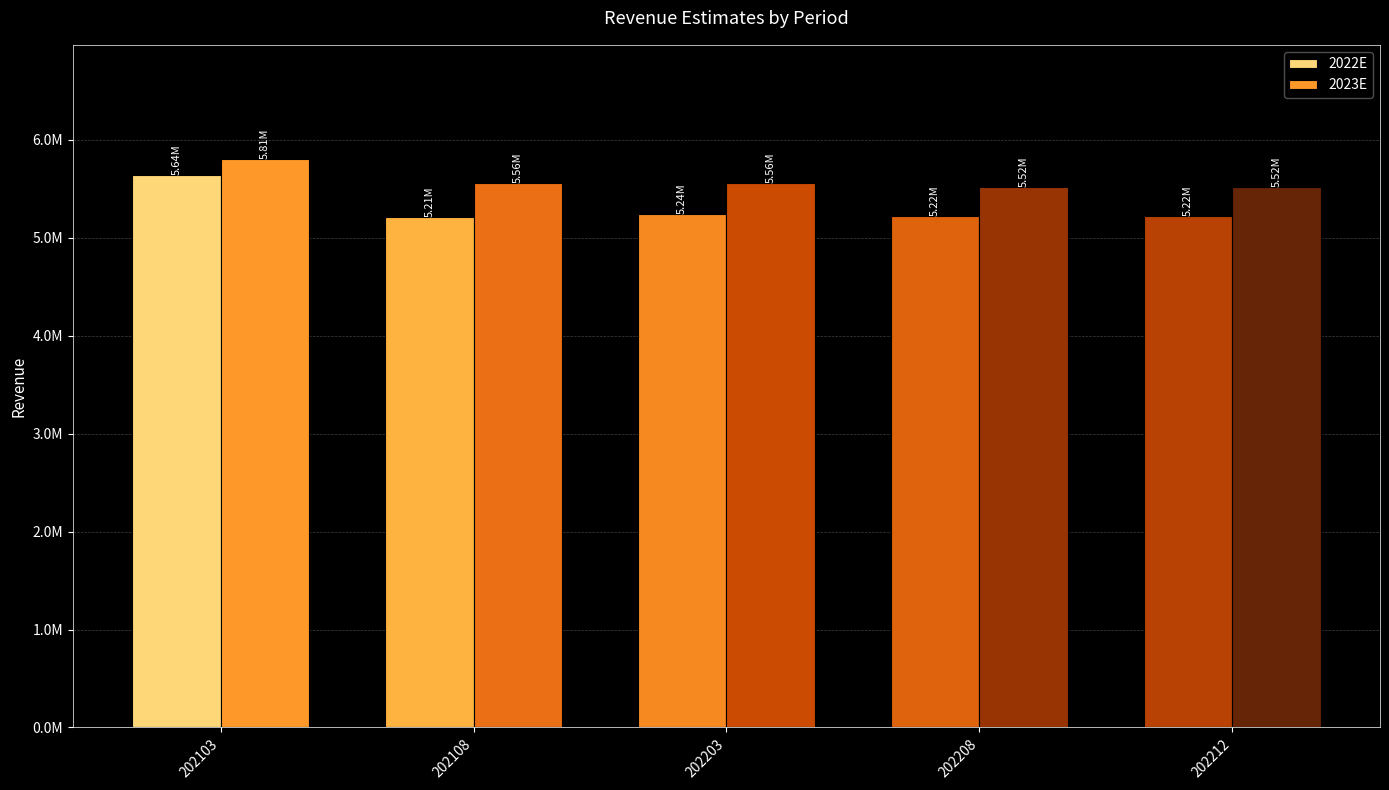

What are all the series names shown in the legend?

2022E, 2023E